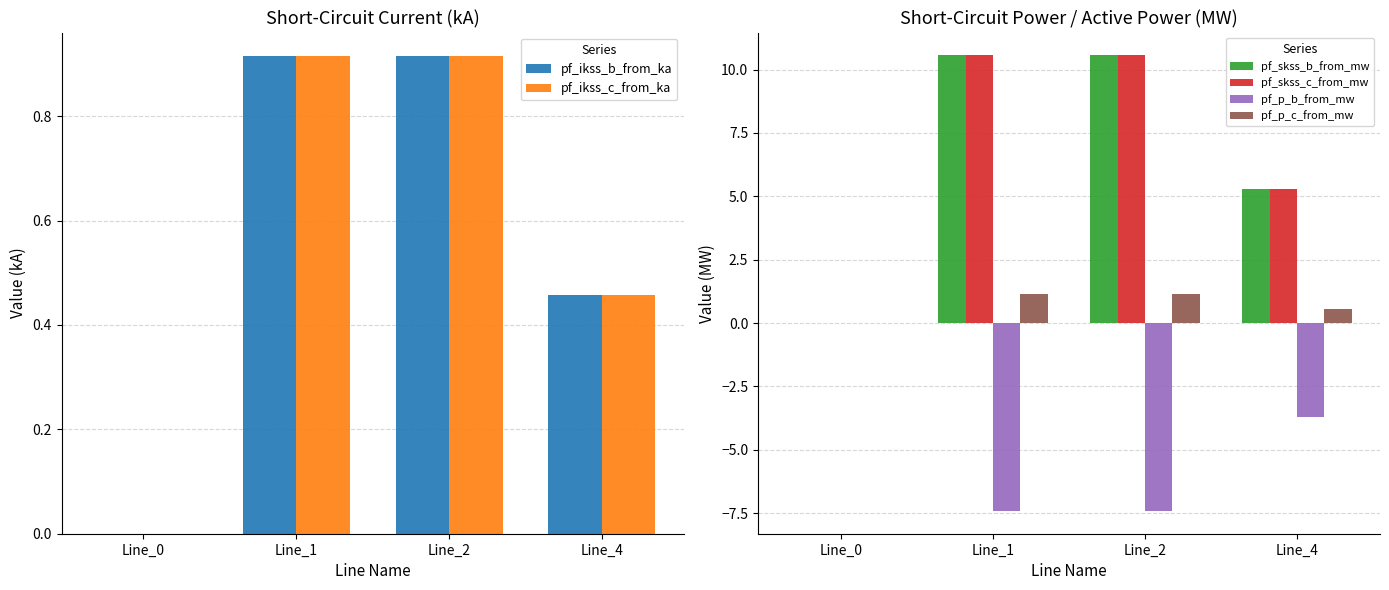

What is the difference between the maximum and minimum values in the pf_skss_b_from_mw series?

10.6